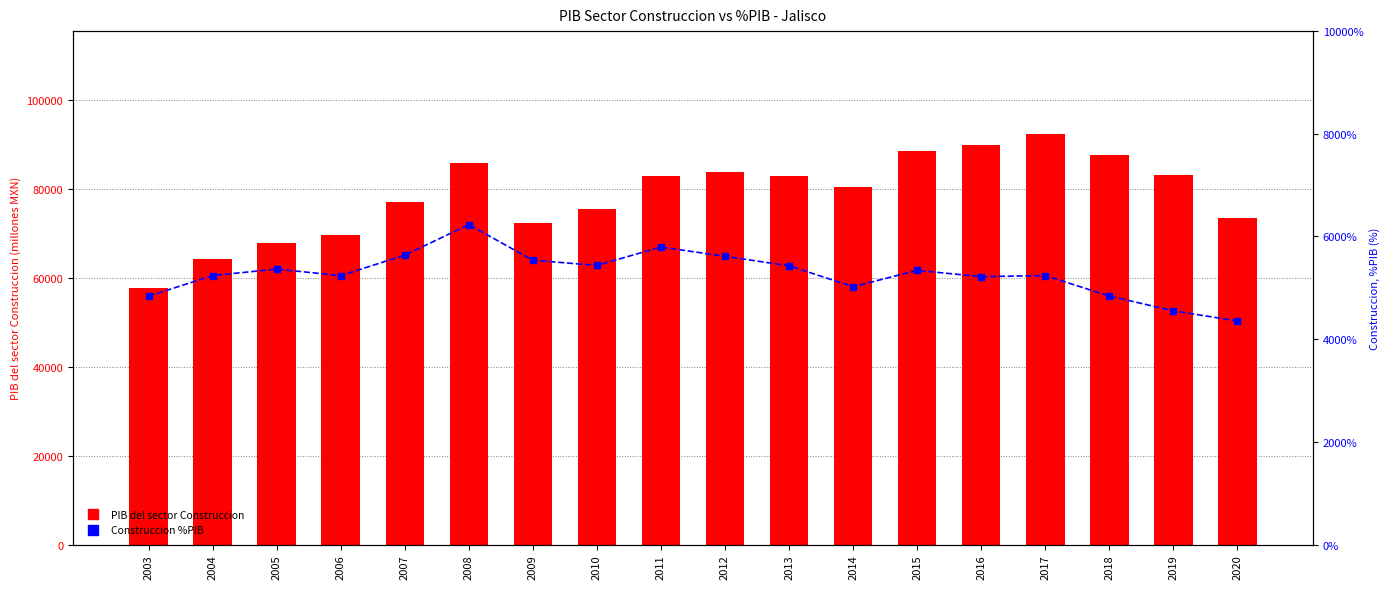

What value does the Construccion %PIB series have at 2018?

7.3